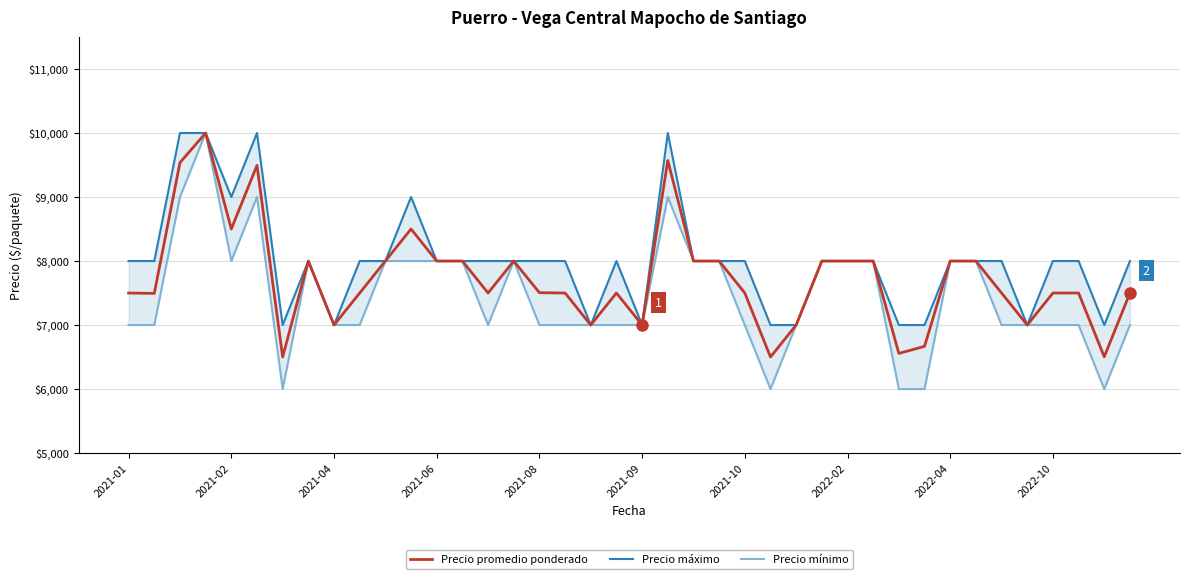

In Precio mínimo, how many points are lower than both neighbors (excluding endpoints)?

5